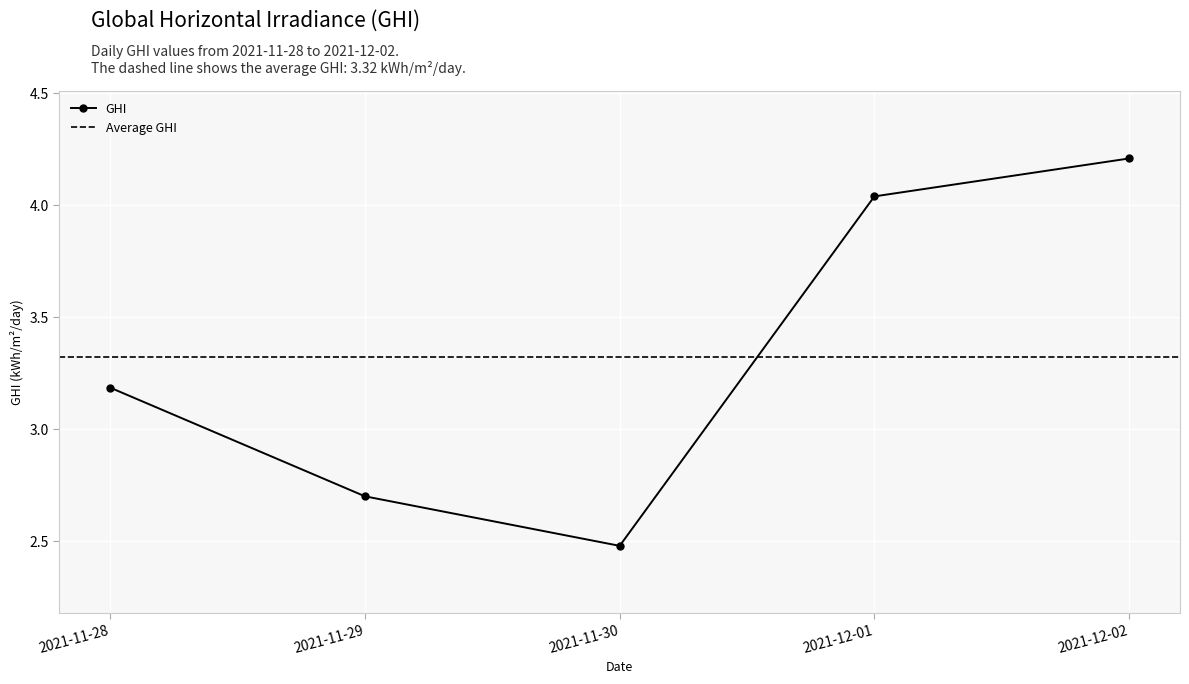

What is the greatest value displayed?

4.2